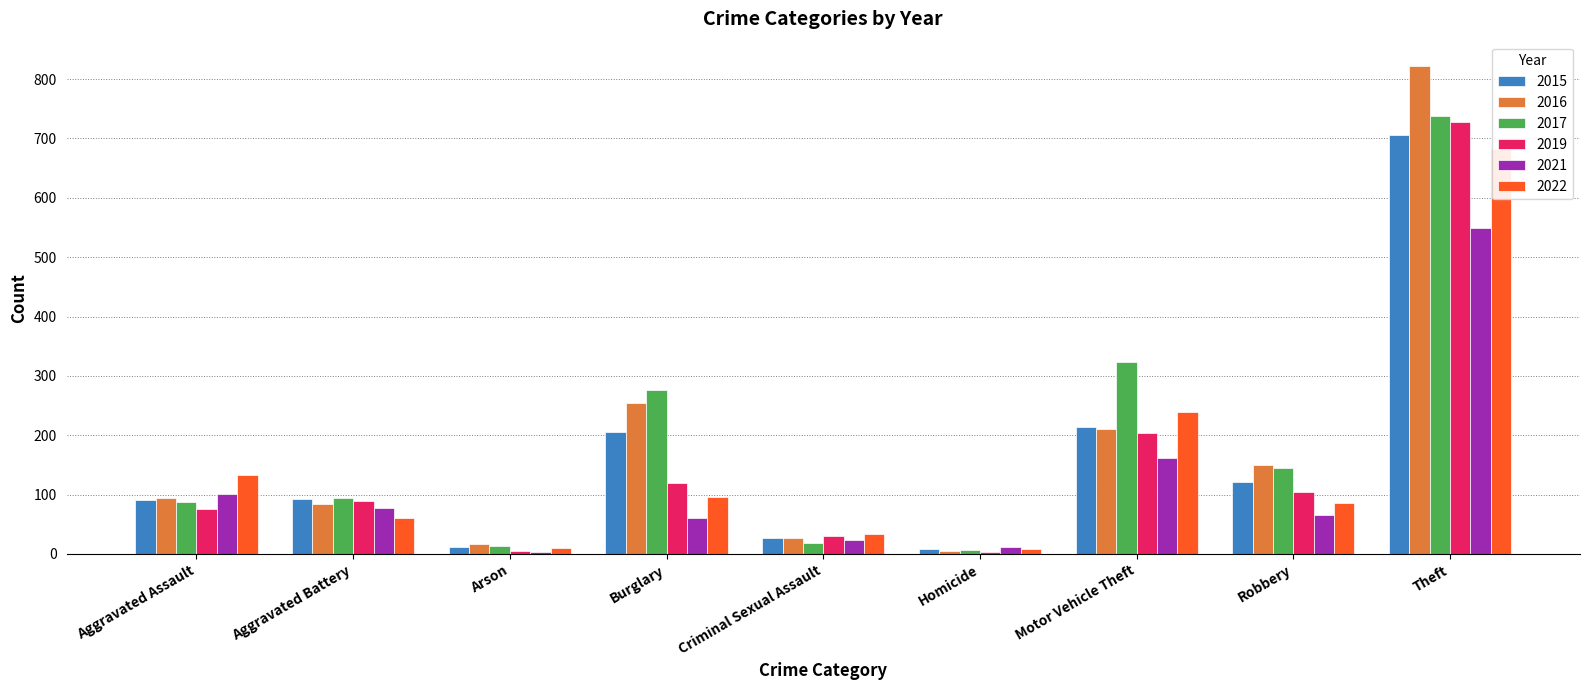

What is the lowest value of the 2015 series?

9